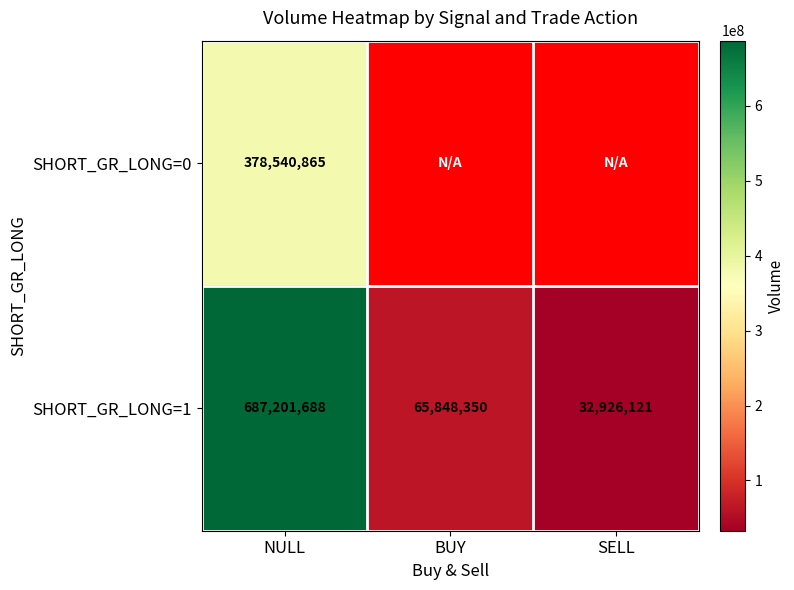

What is the approximate value of SHORT_GR_LONG=1 at SELL?

32926121